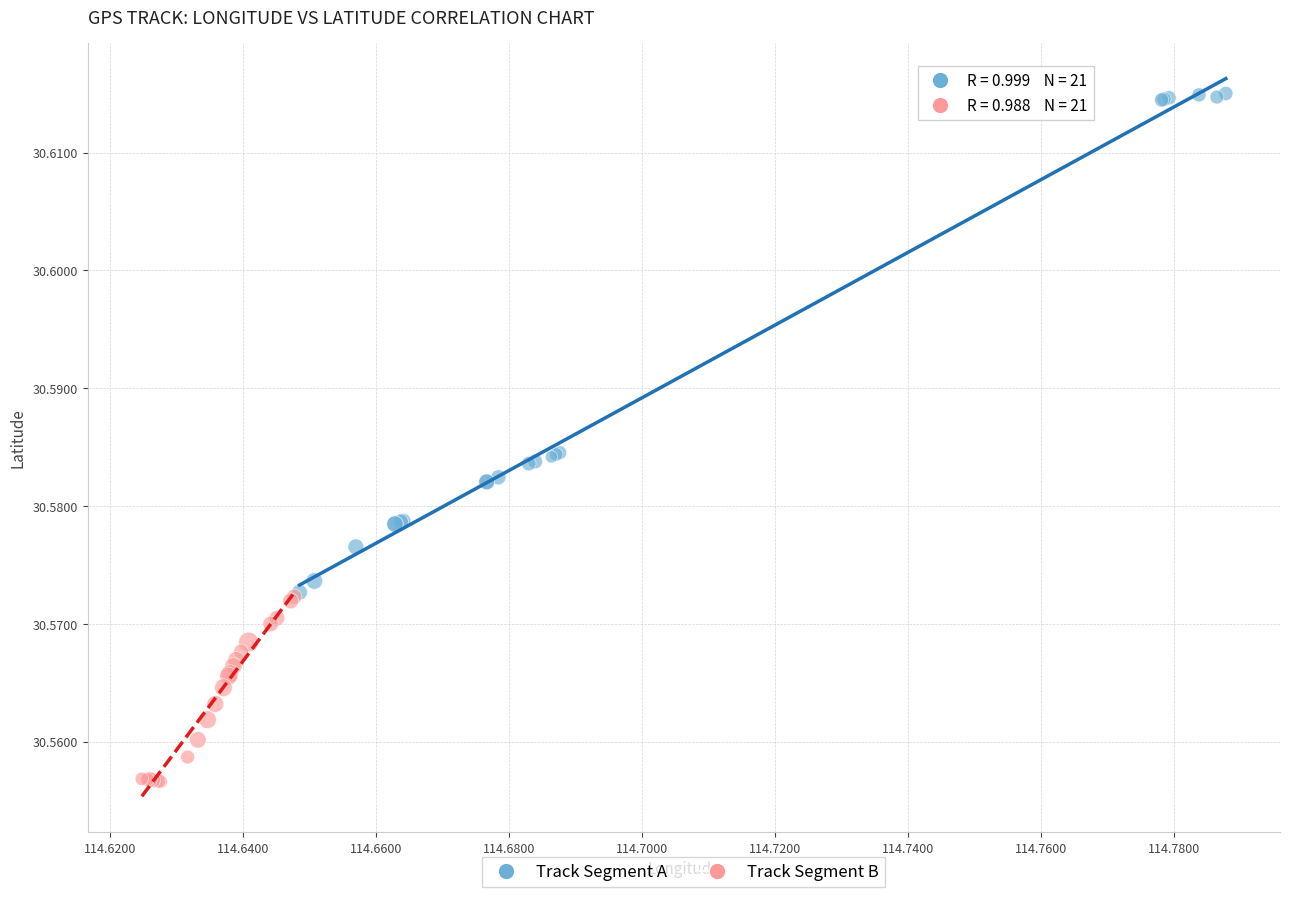

What are all the series names shown in the legend?

Track Segment A, Track Segment B